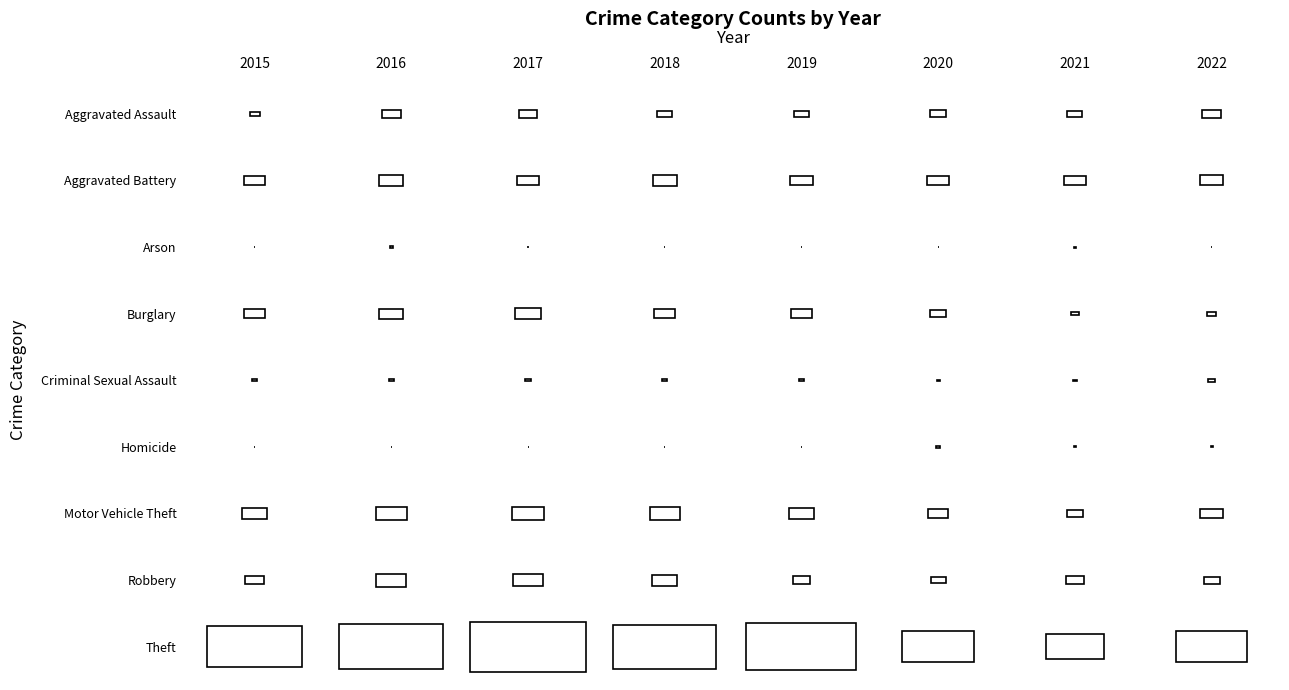

What is the sum of all Motor Vehicle Theft values?

973